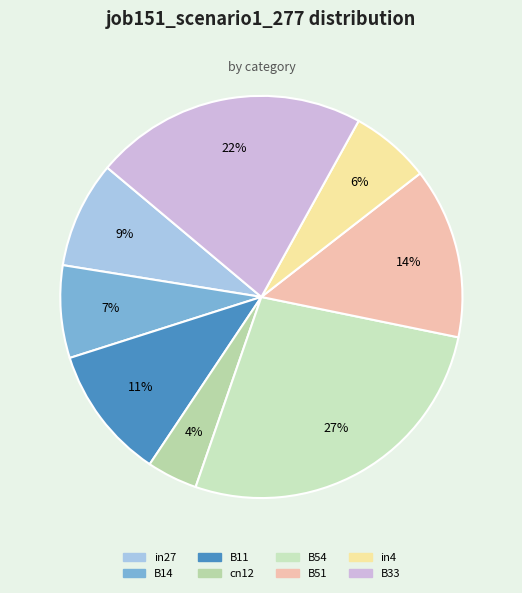

Count the number of slices in the pie.

8